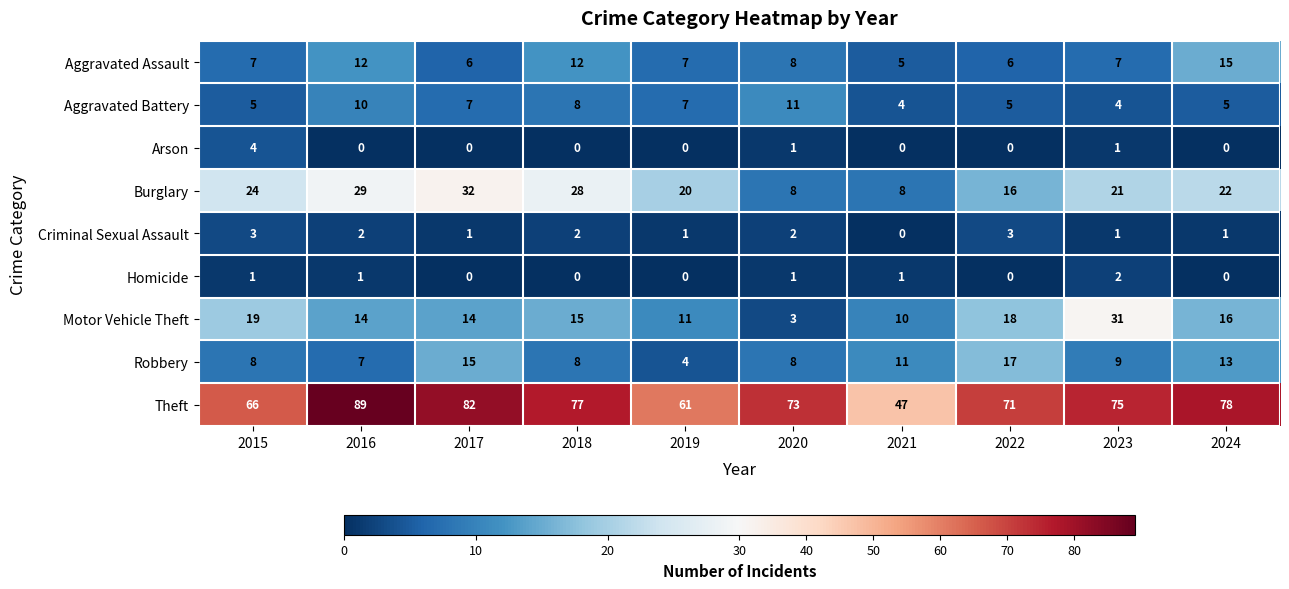

Rank the series by their maximum value, from highest to lowest.

Theft, Burglary, Motor Vehicle Theft, Robbery, Aggravated Assault, Aggravated Battery, Arson, Criminal Sexual Assault, Homicide